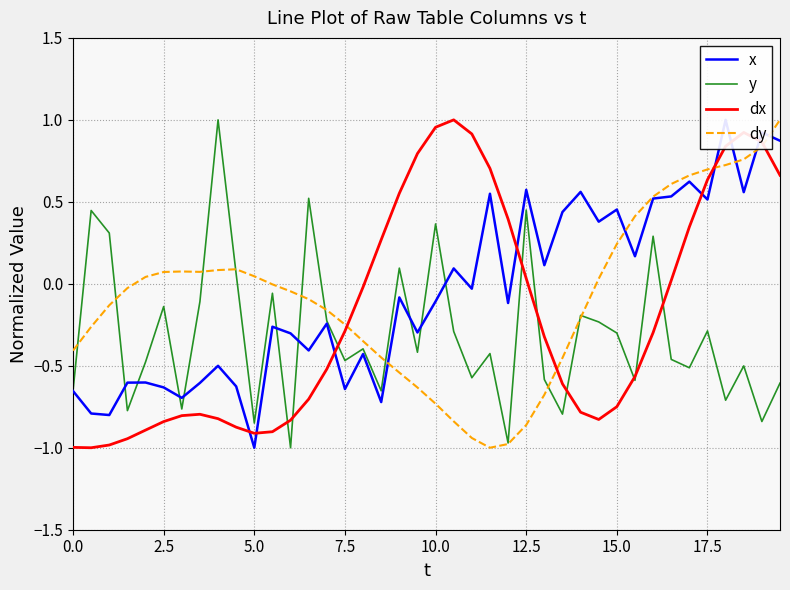

The value of dy at 33 is 0.1. True or false?

False